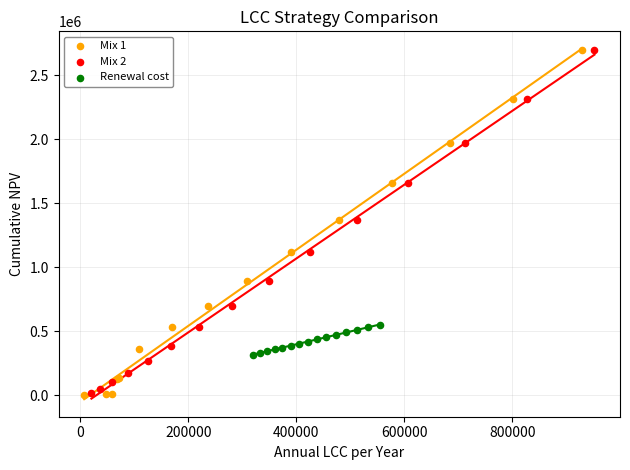

What are all the series names shown in the legend?

Mix 1, Mix 2, Renewal cost